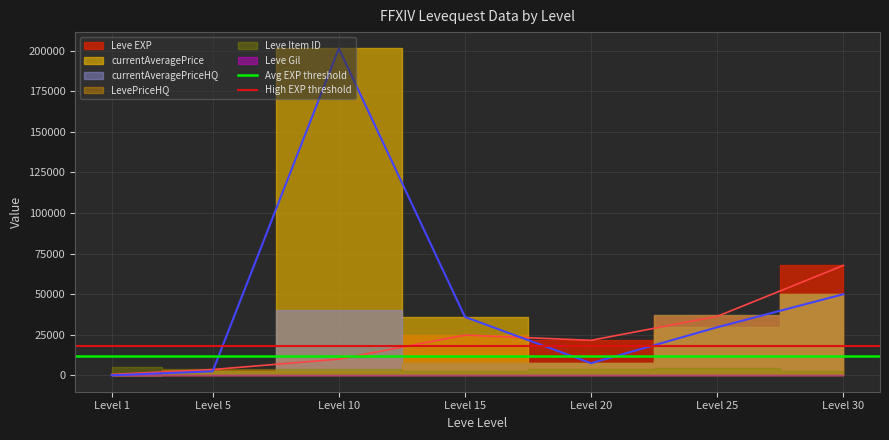

Which has a higher value, Level 5 or Level 1?

Level 5